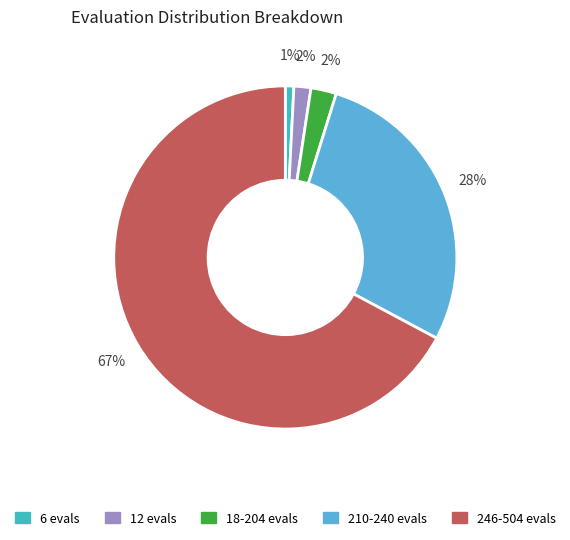

Combined, do 246-504 evals and 18-204 evals account for over 50%?

Yes